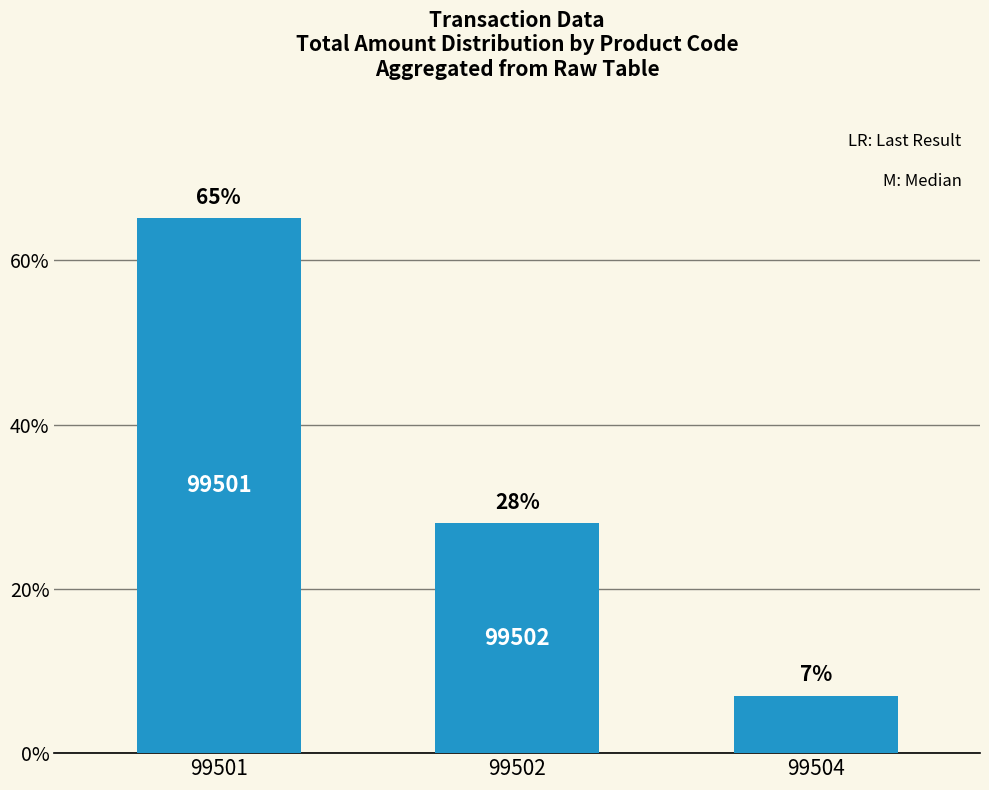

Is it true that the value at 99504 is 6.9?

True